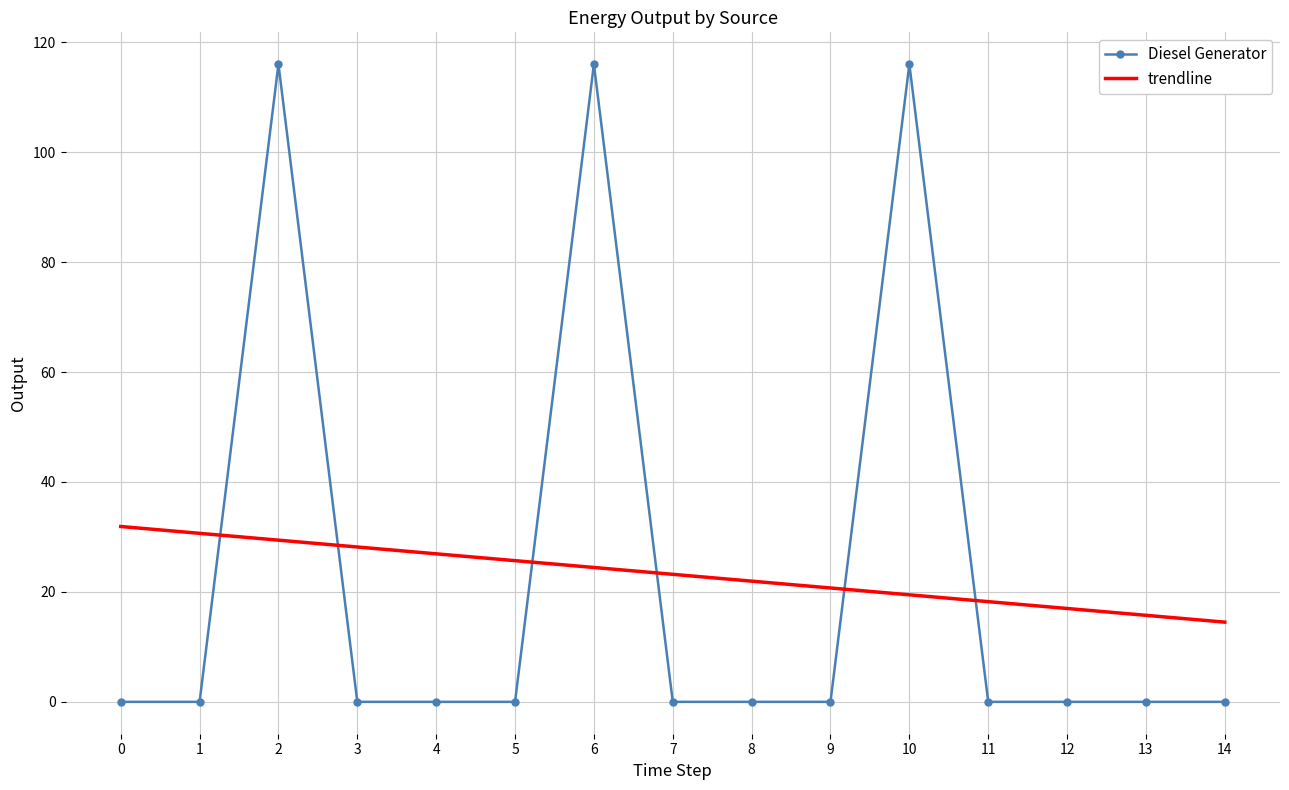

How many times do Diesel Generator and trendline cross each other?

6